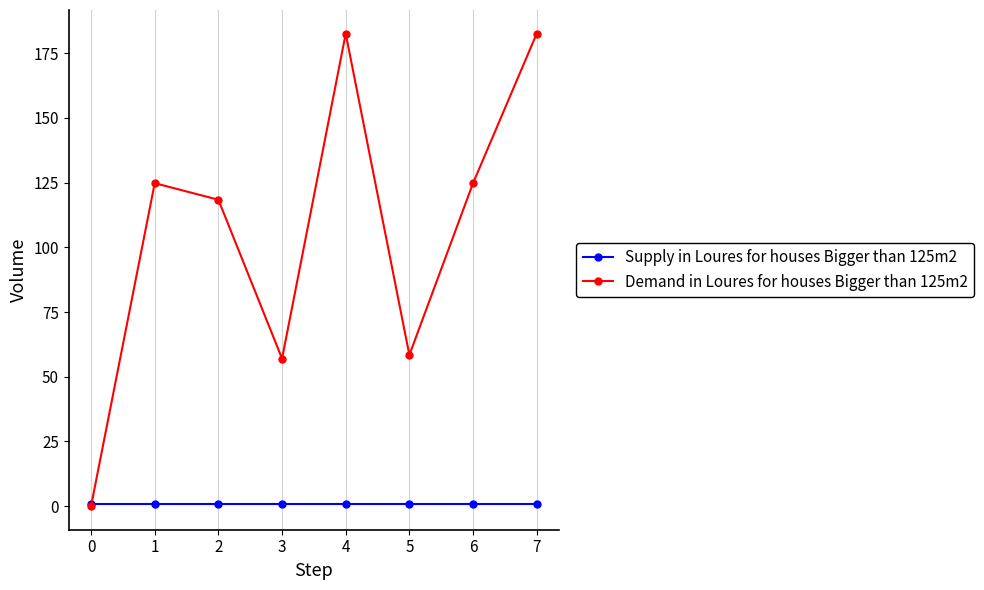

Reading left to right, transcribe all the data shown in this chart.

Supply in Loures for houses Bigger than 125m2: 1.0	1.0	1.0	1.0	1.0	1.0	1.0	1.0
Demand in Loures for houses Bigger than 125m2: 0.0	124.8	118.4	57.0	182.6	58.4	124.8	182.6